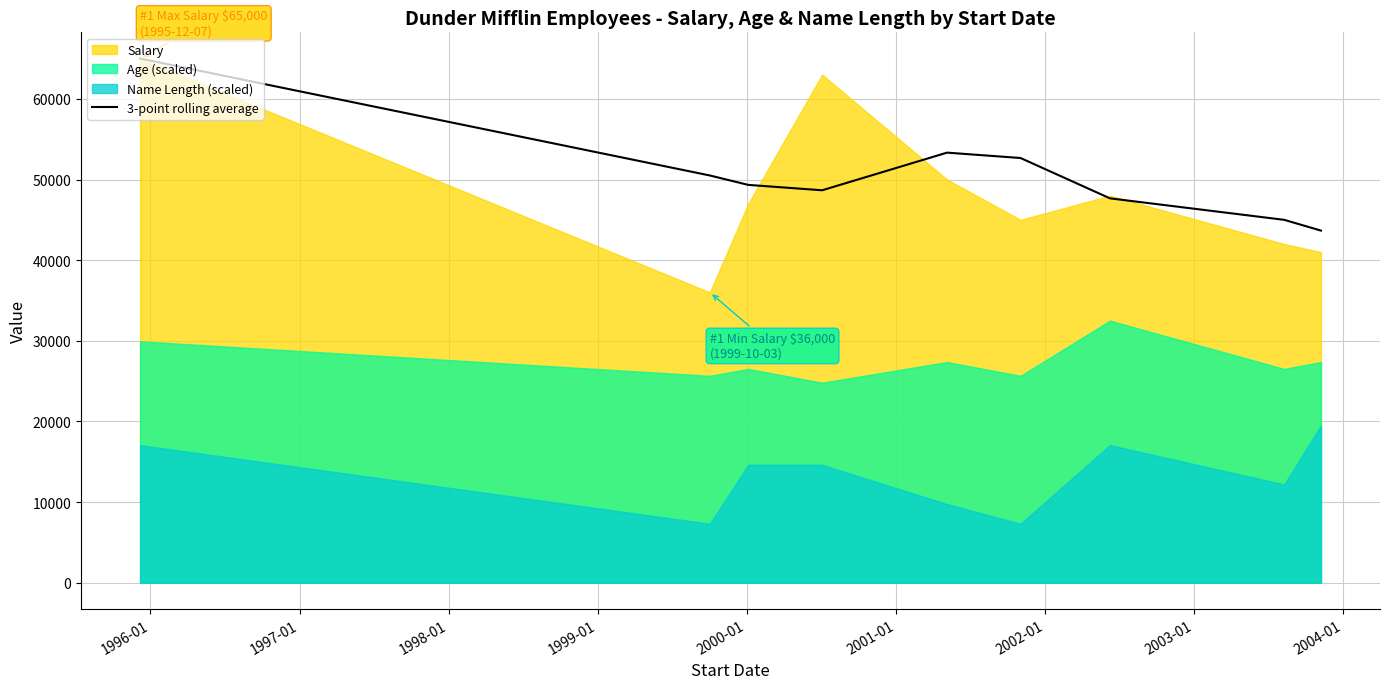

The value at 1995-01 is 108150.0. True or false?

False